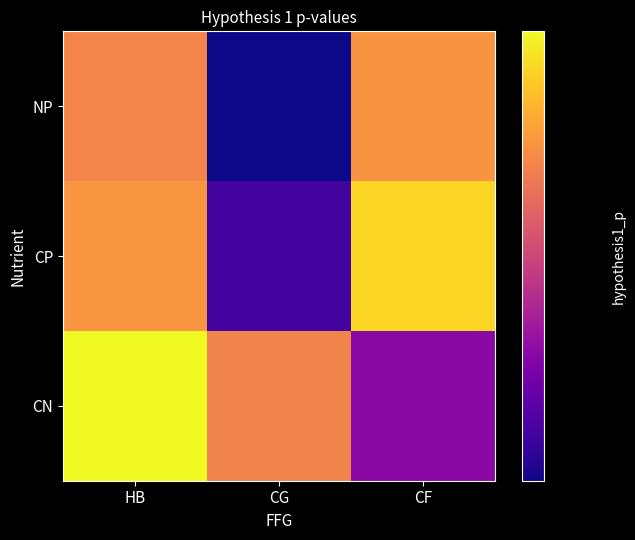

Reading left to right, extract all data points from this chart.

CN: HB=1.0	CG=0.7	CF=0.5
CP: HB=0.8	CG=0.4	CF=0.9
NP: HB=0.7	CG=0.4	CF=0.8